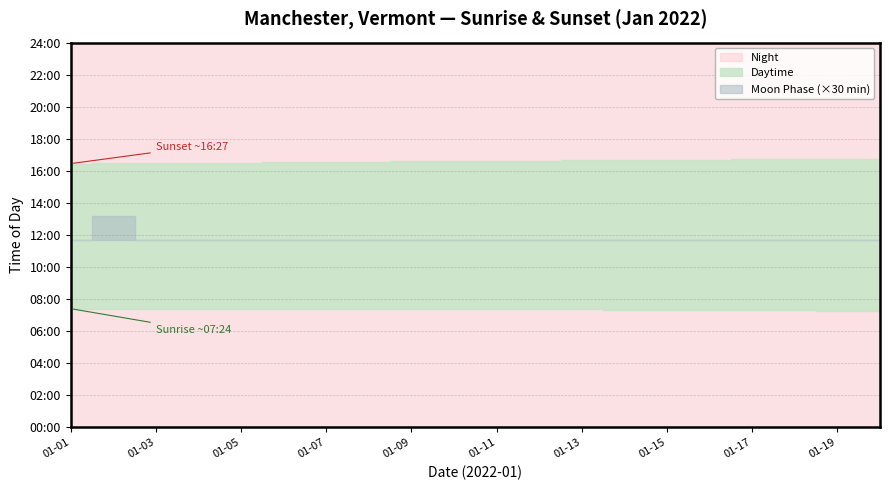

True or false: the data shows -1 at 2022-01-15.

False